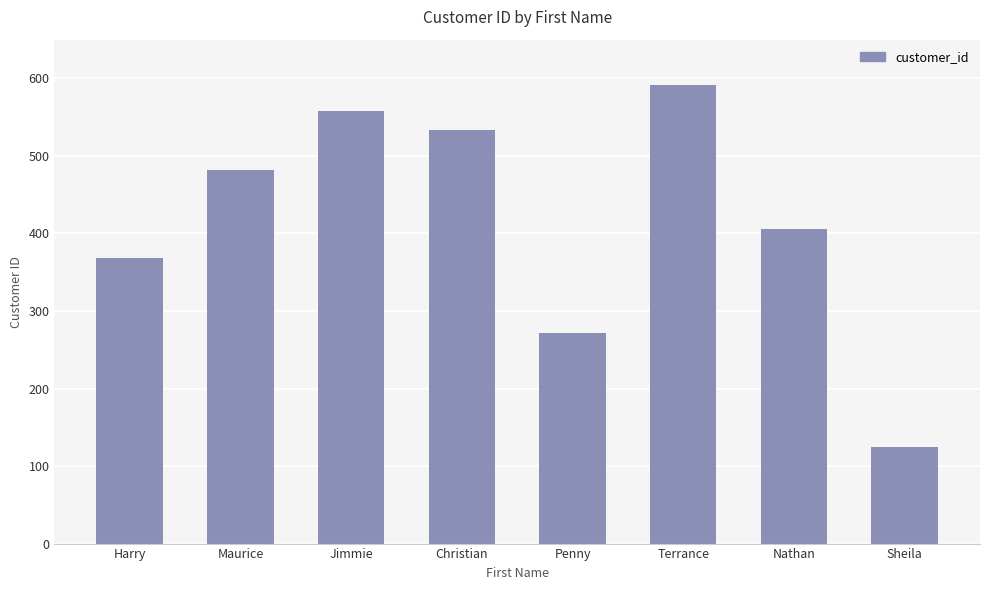

What is the value of the 1st bar from the left?

368